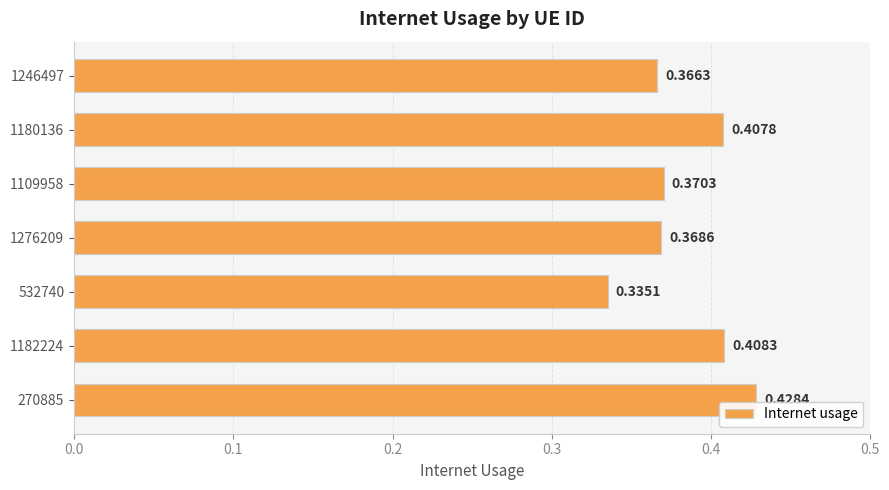

What is the difference between the maximum and minimum values?

0.1